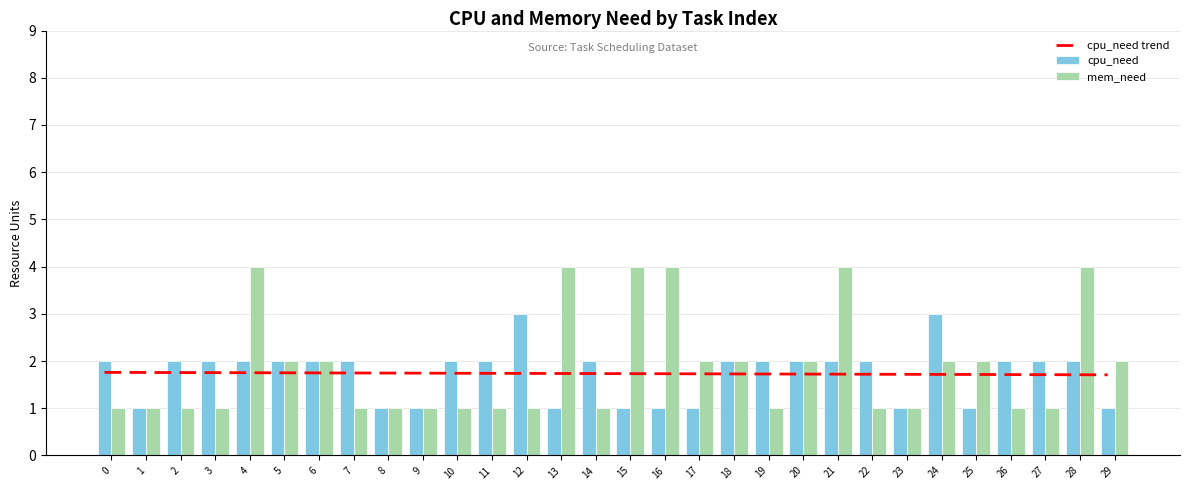

What is the difference between the maximum and minimum values in the cpu_need trend series?

0.1